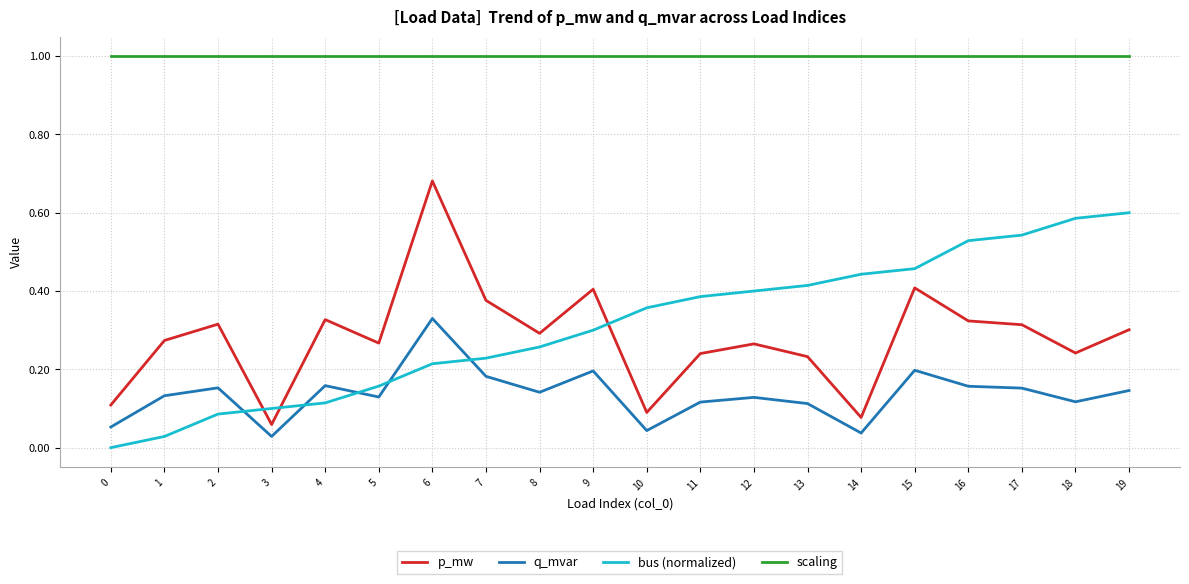

True or false: scaling and q_mvar intersect in this chart.

False